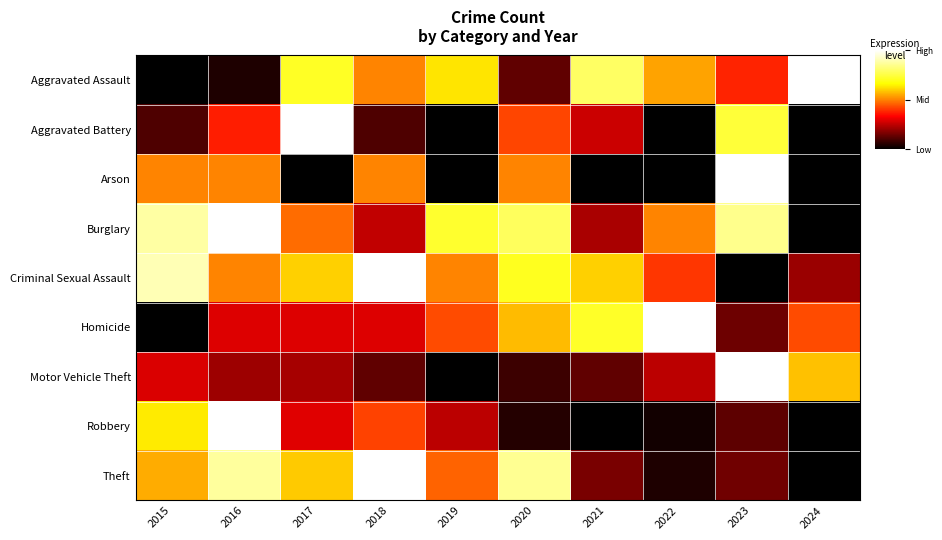

List the series in order of their peak value, lowest first.

Aggravated Assault, Aggravated Battery, Arson, Burglary, Criminal Sexual Assault, Homicide, Motor Vehicle Theft, Robbery, Theft